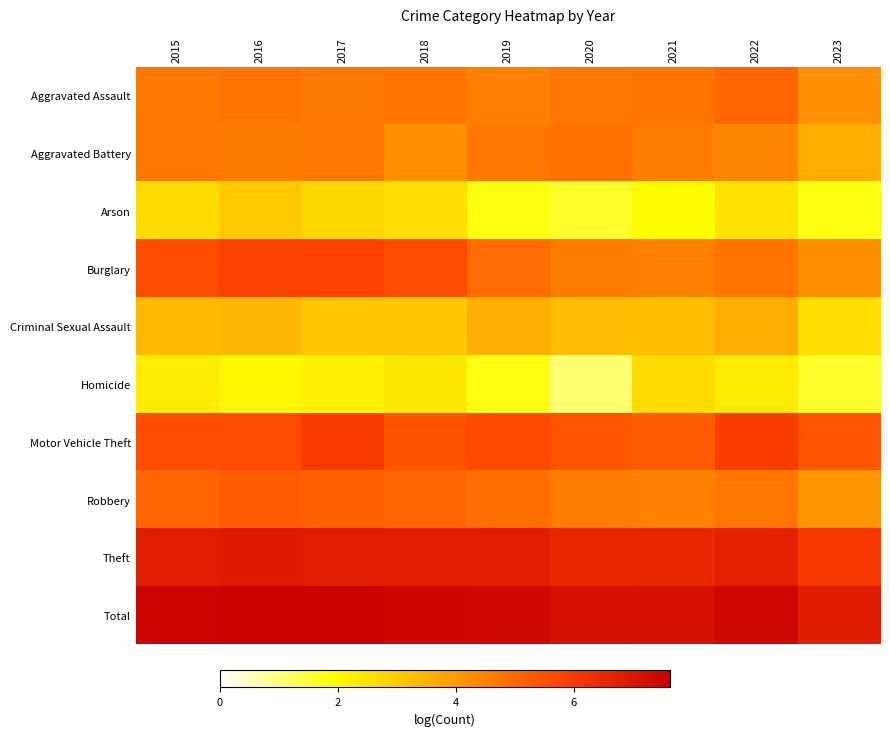

Reading right to left, what are all the values shown in this chart?

Aggravated Assault: 2023=4.2	2022=5.0	2021=4.8	2020=4.7	2019=4.5	2018=4.8	2017=4.7	2016=4.8	2015=4.7
Aggravated Battery: 2023=3.6	2022=4.4	2021=4.6	2020=4.8	2019=4.7	2018=4.2	2017=4.7	2016=4.6	2015=4.7
Arson: 2023=1.8	2022=2.5	2021=1.9	2020=1.6	2019=1.8	2018=2.6	2017=2.7	2016=3.0	2015=2.6
Burglary: 2023=4.3	2022=4.8	2021=4.5	2020=4.6	2019=5.0	2018=5.6	2017=5.8	2016=5.8	2015=5.5
Criminal Sexual Assault: 2023=2.6	2022=3.7	2021=3.3	2020=3.3	2019=3.6	2018=3.1	2017=3.1	2016=3.4	2015=3.4
Homicide: 2023=1.6	2022=2.3	2021=2.6	2020=1.1	2019=1.8	2018=2.4	2017=2.2	2016=2.1	2015=2.3
Motor Vehicle Theft: 2023=5.4	2022=5.9	2021=5.3	2020=5.4	2019=5.6	2018=5.4	2017=6.0	2016=5.6	2015=5.6
Robbery: 2023=4.1	2022=4.7	2021=4.5	2020=4.6	2019=4.9	2018=5.0	2017=5.2	2016=5.3	2015=5.0
Theft: 2023=6.0	2022=6.7	2021=6.5	2020=6.5	2019=6.8	2018=6.8	2017=6.8	2016=6.9	2015=6.8
Total: 2023=6.8	2022=7.4	2021=7.2	2020=7.2	2019=7.4	2018=7.5	2017=7.6	2016=7.6	2015=7.5